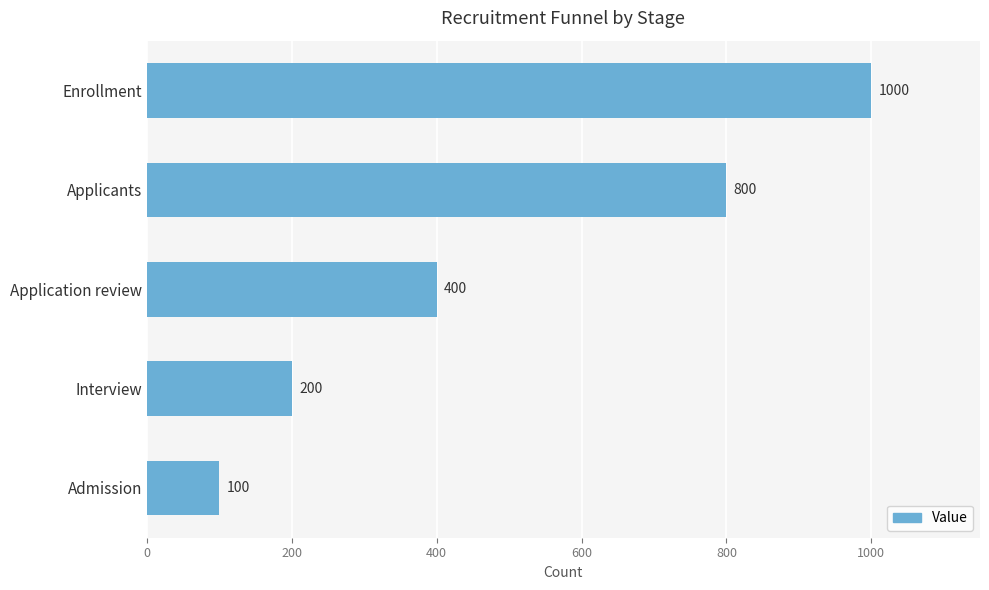

The value at Application review is 400. True or false?

True